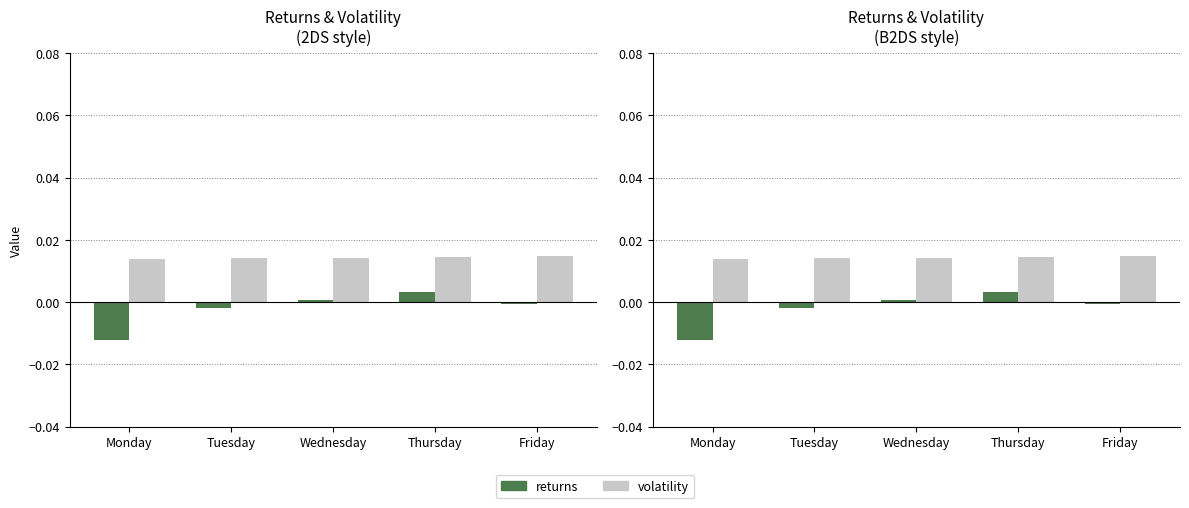

The volatility series shows 0.0 at Thursday. True or false?

True